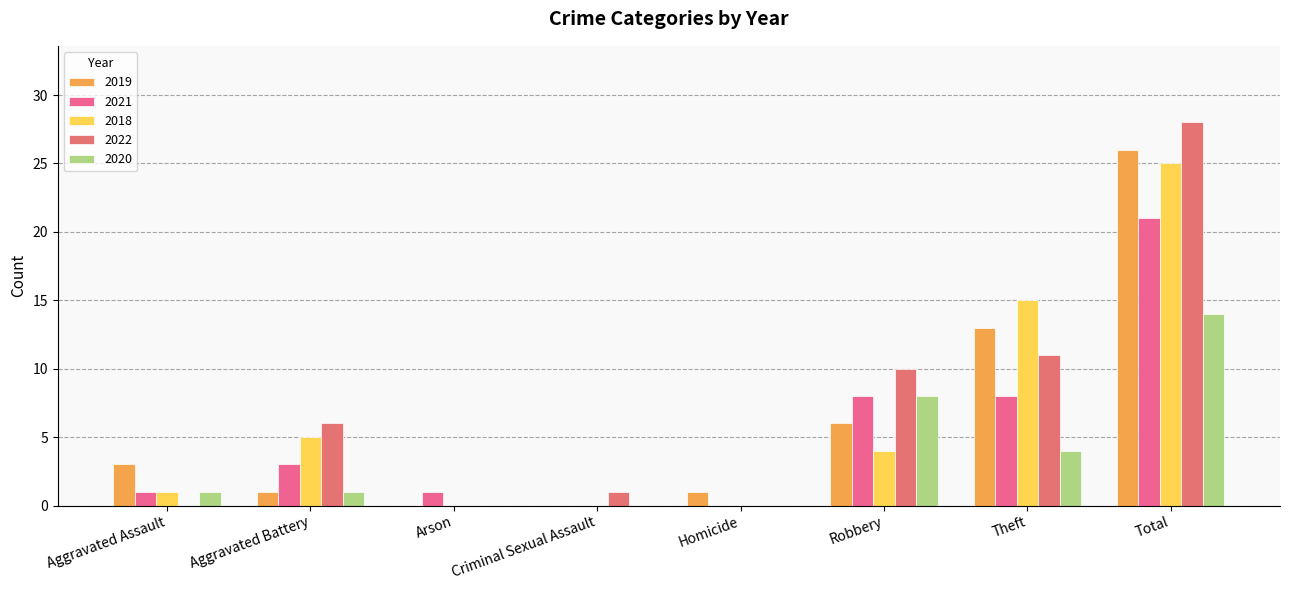

What is the label of the 7th bar from the right?

Aggravated Battery